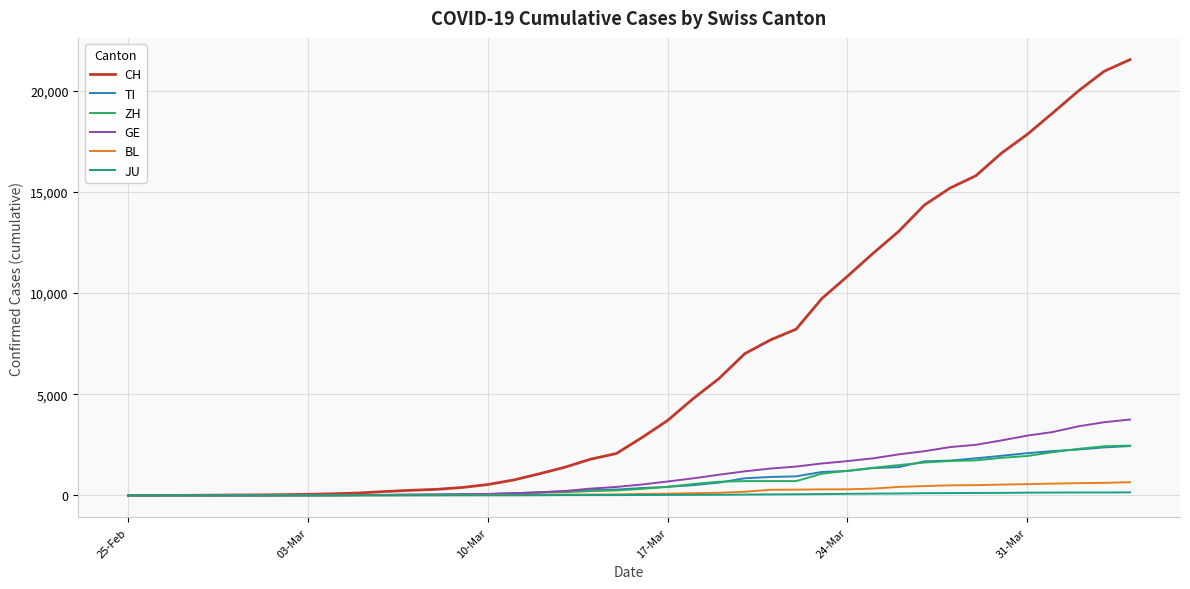

Which series has the largest range (max minus min)?

CH